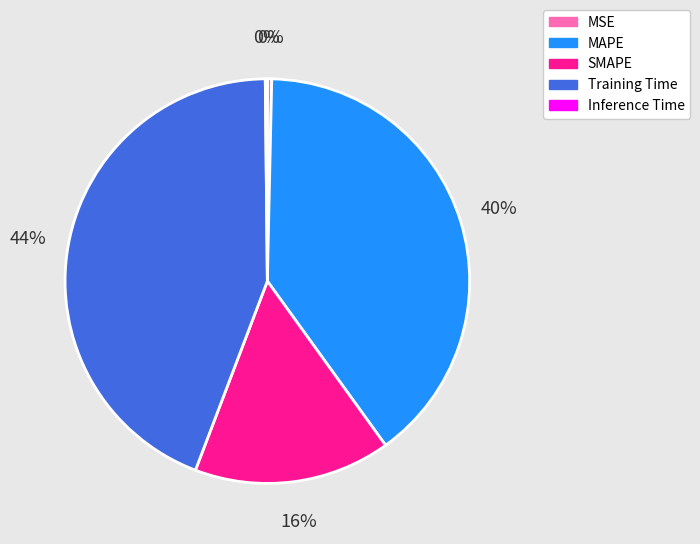

Between Training Time and MSE, which is larger?

Training Time